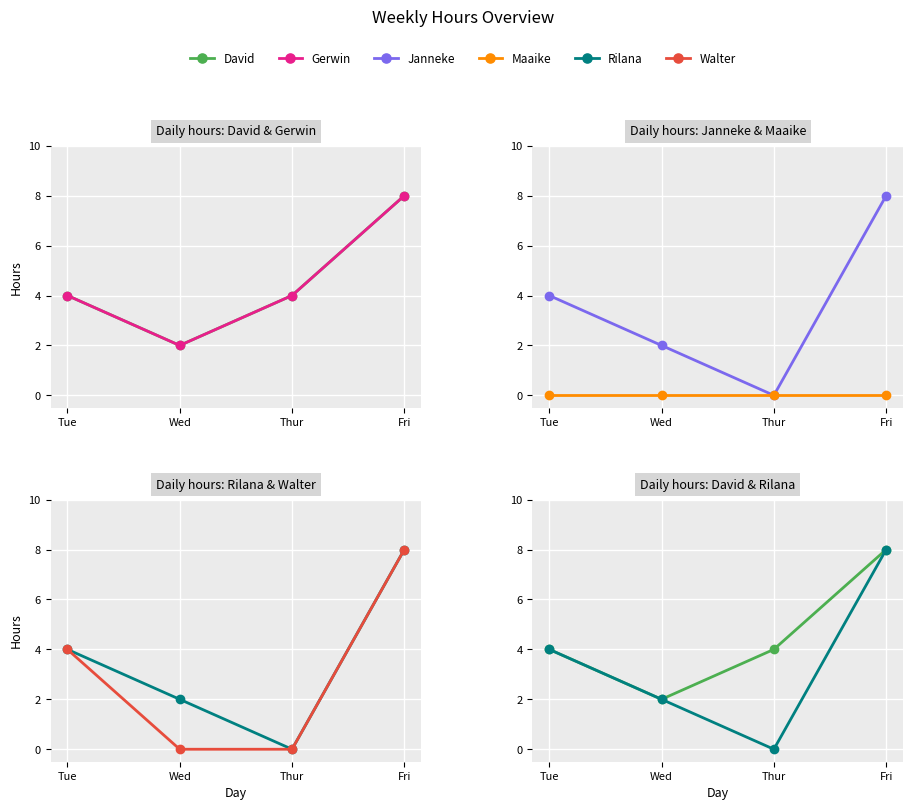

What is the sum of the Gerwin values at Fri and Tue?

12